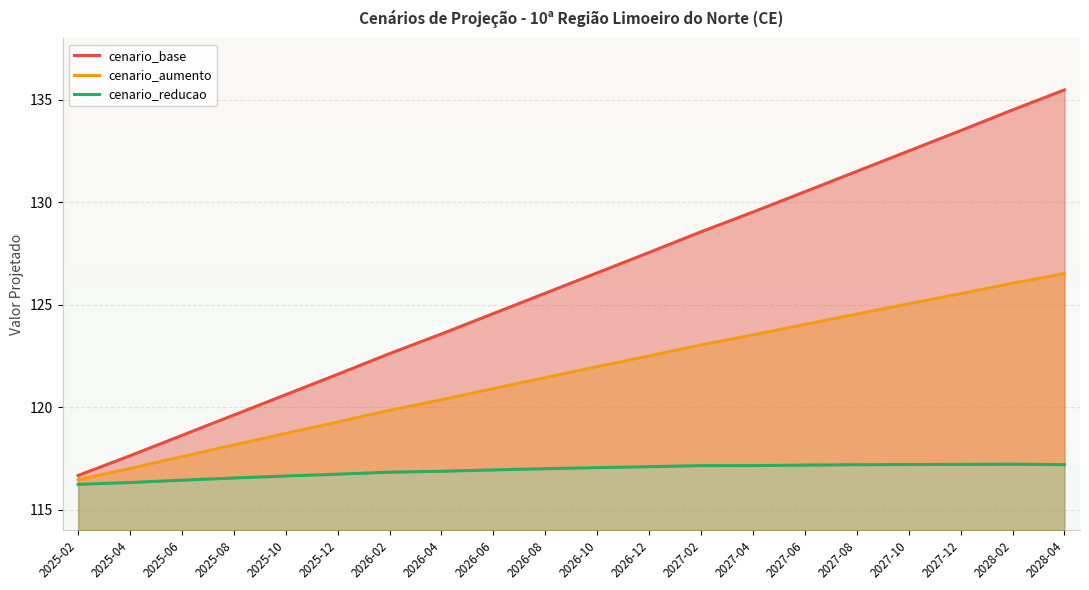

How many distinct data groups are displayed?

3